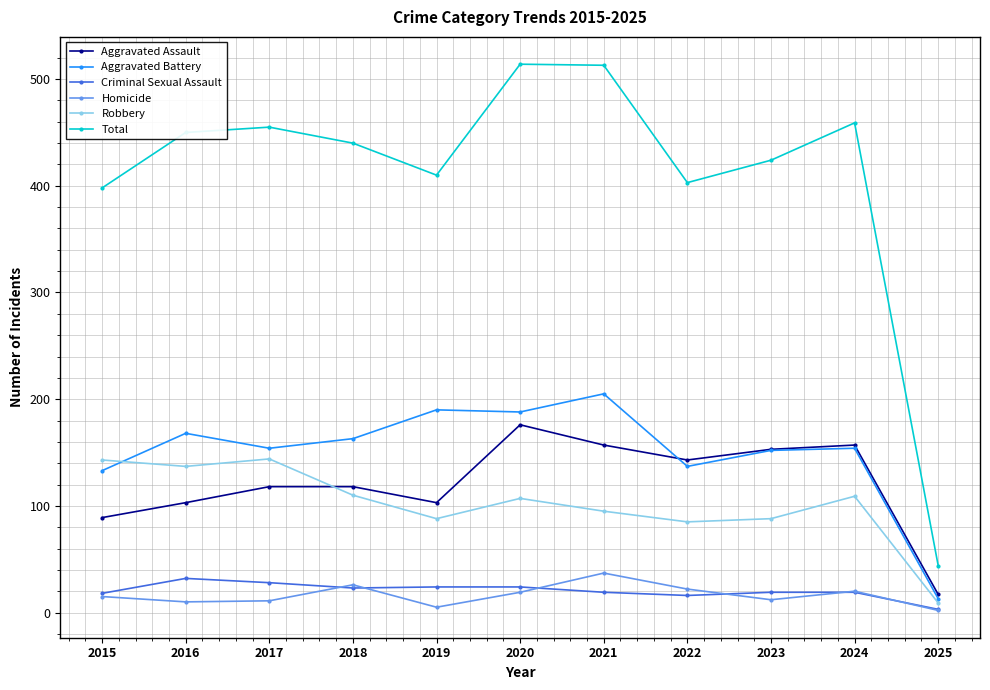

The Robbery series shows 117 at 2023. True or false?

False